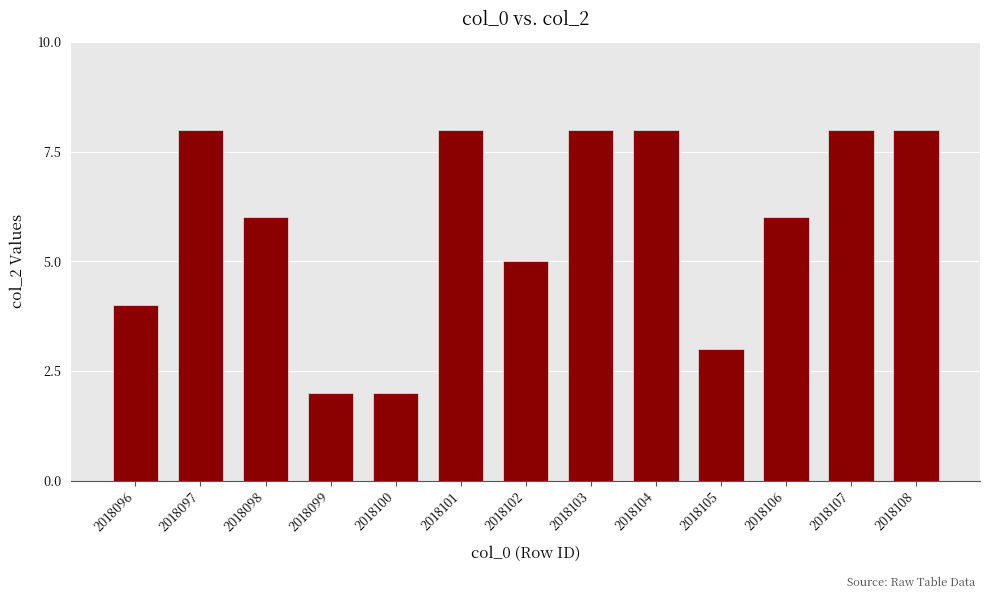

What is the value of the 12th bar from the left?

8